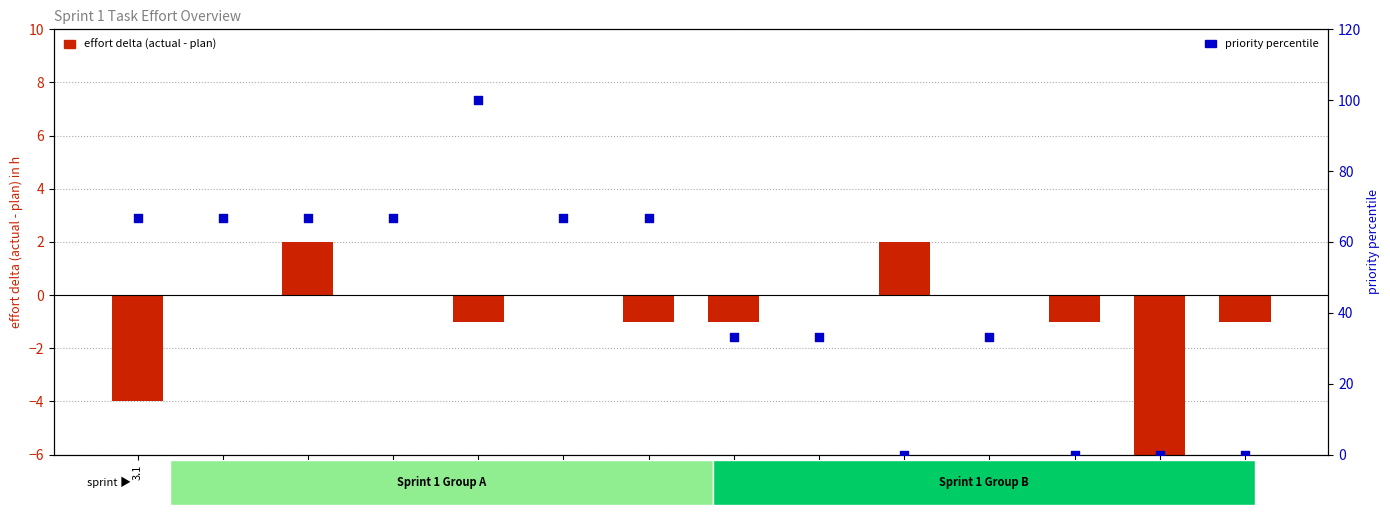

What are all the series names shown in the legend?

effort delta (actual-plan), priority percentile